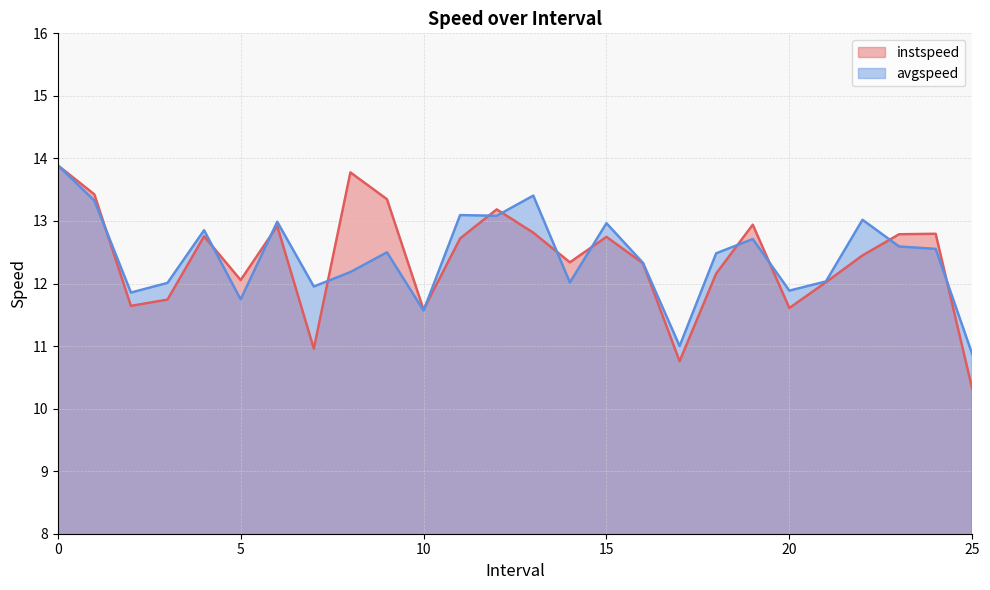

Between 18 and 21, which series saw the biggest shift?

avgspeed